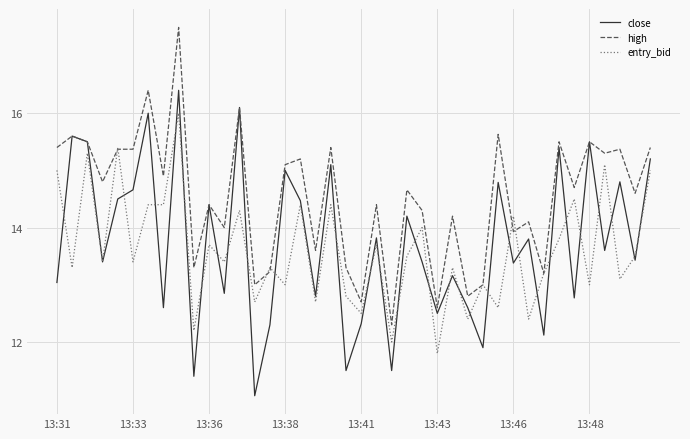

List the series in order of their peak value, highest first.

high, close, entry_bid